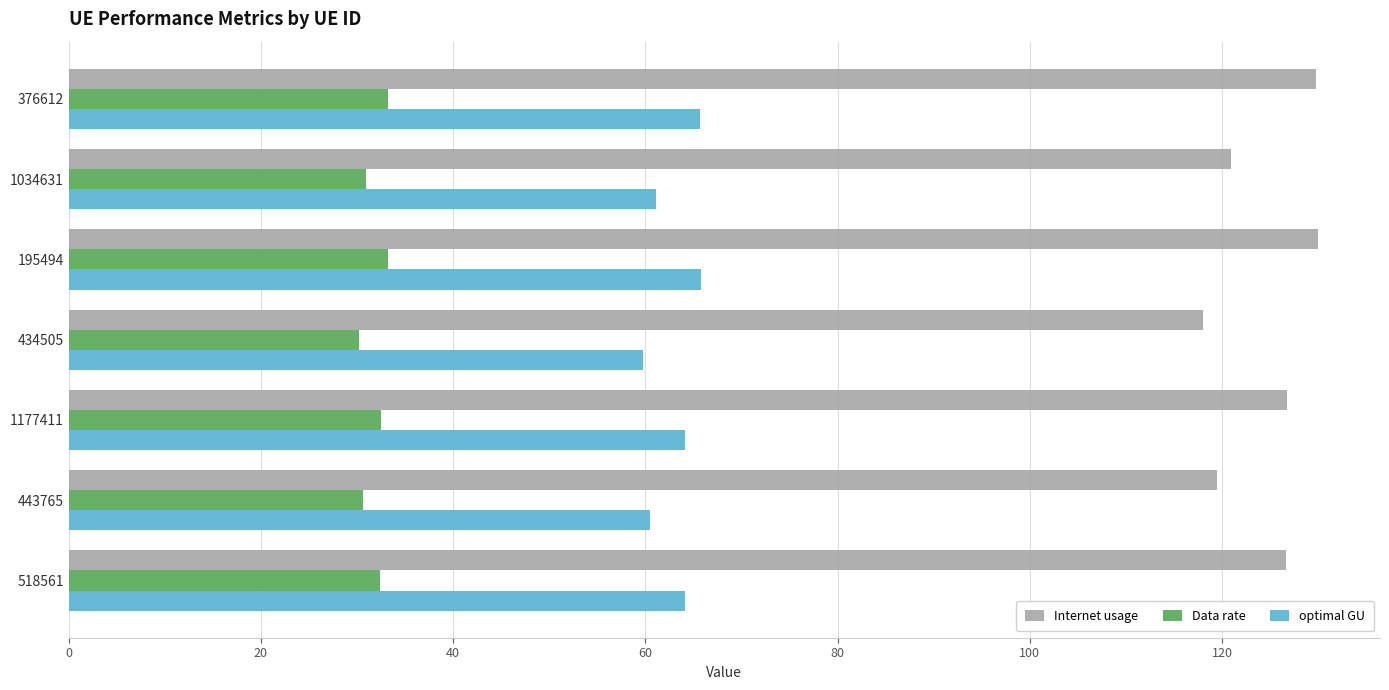

At how many categories does at least one series exceed 35?

7